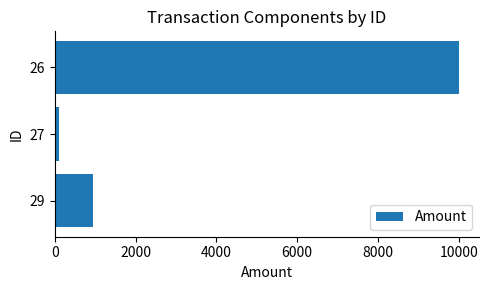

What is the greatest value displayed?

10000.0